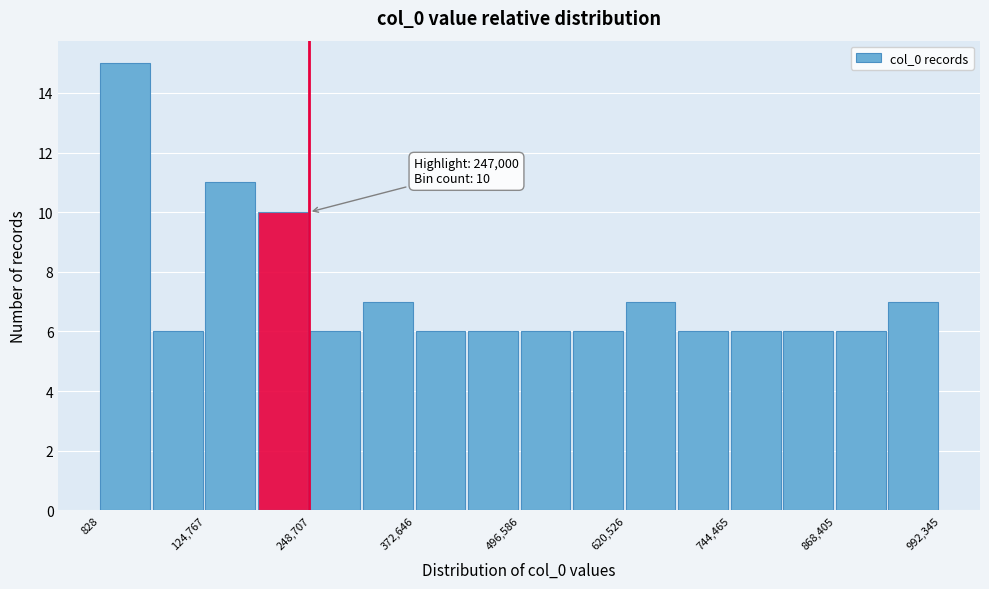

Around what value on the x-axis is the tallest bar? Give the approximate position of its centre, as read against the axis.

40000